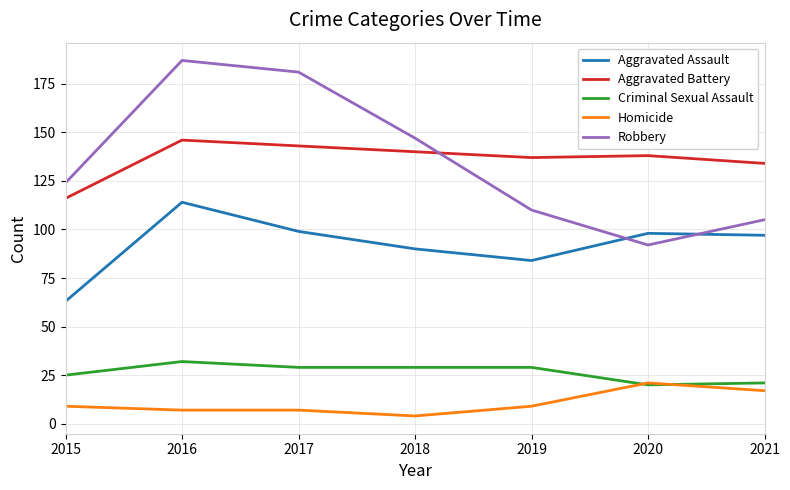

Where is the first local maximum for Criminal Sexual Assault?

2016